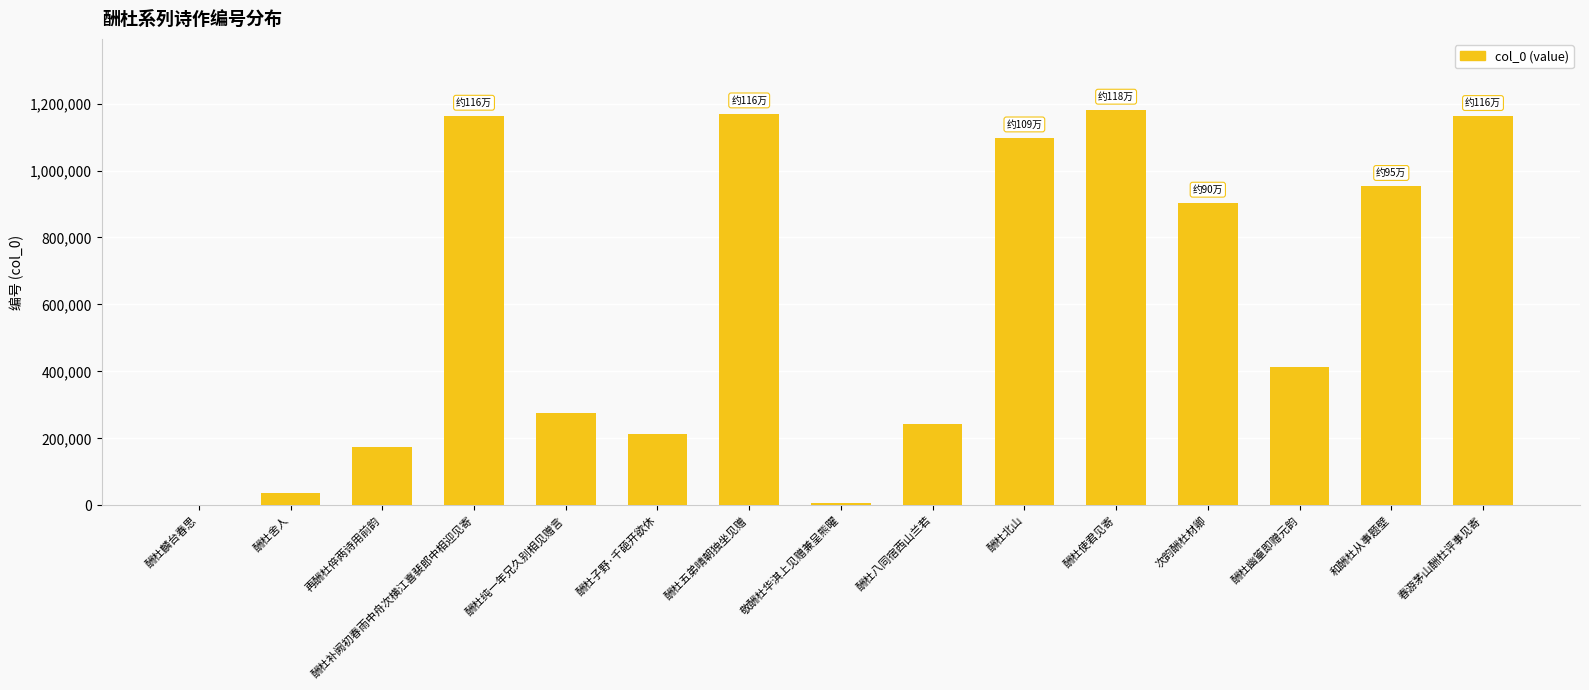

What is the maximum value shown in the chart?

1180749